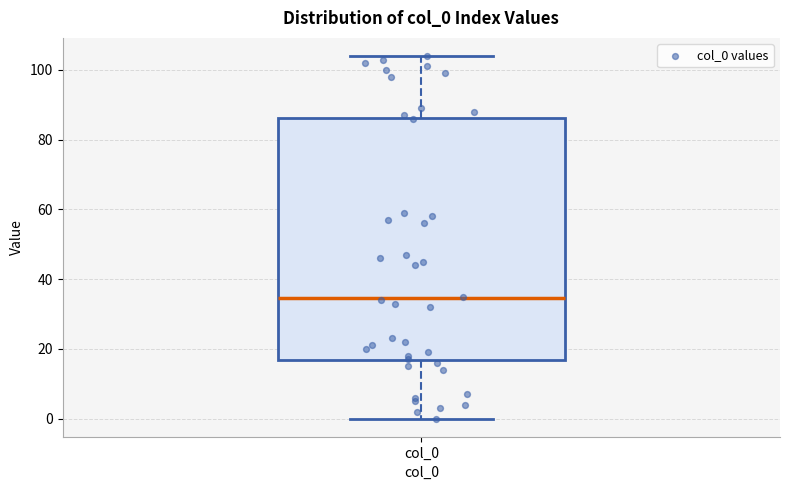

Read this box plot against the y-axis: the position of the median line, the range covered by the box, and the ends of both whiskers. The values are not printed on the chart, so give them approximately, as read against the axis.

median 34, box 16 to 86, whiskers 0 to 104